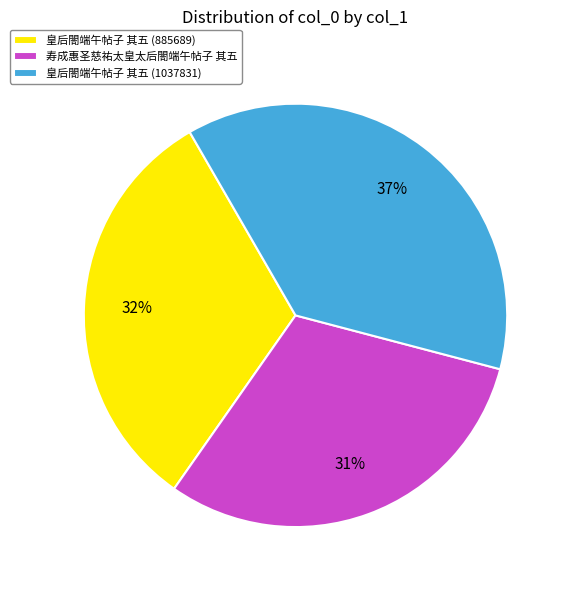

Combined, do 皇后閤端午帖子 其五 (885689) and 皇后閤端午帖子 其五 (1037831) account for over 50%?

Yes